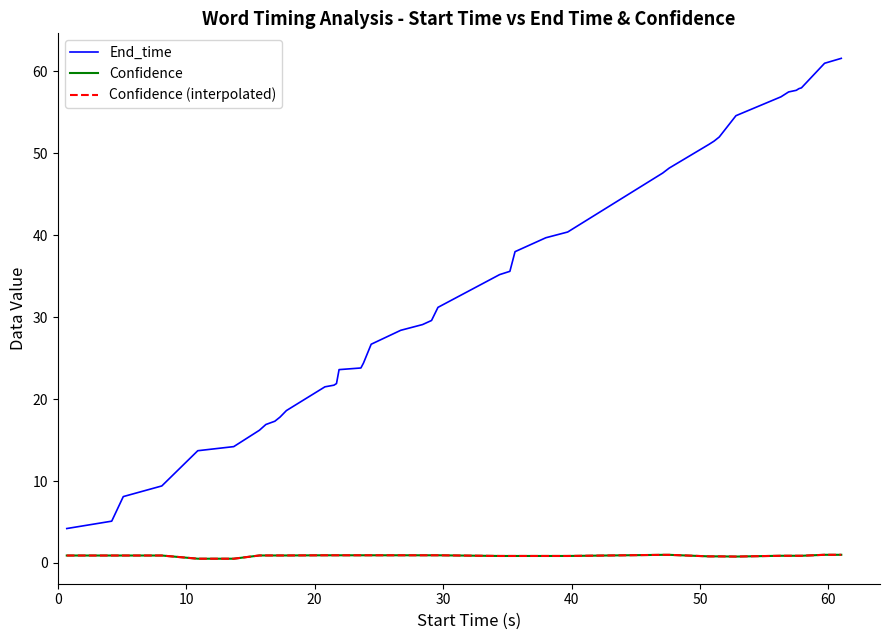

Does the chart display data point markers on the line(s)?

No